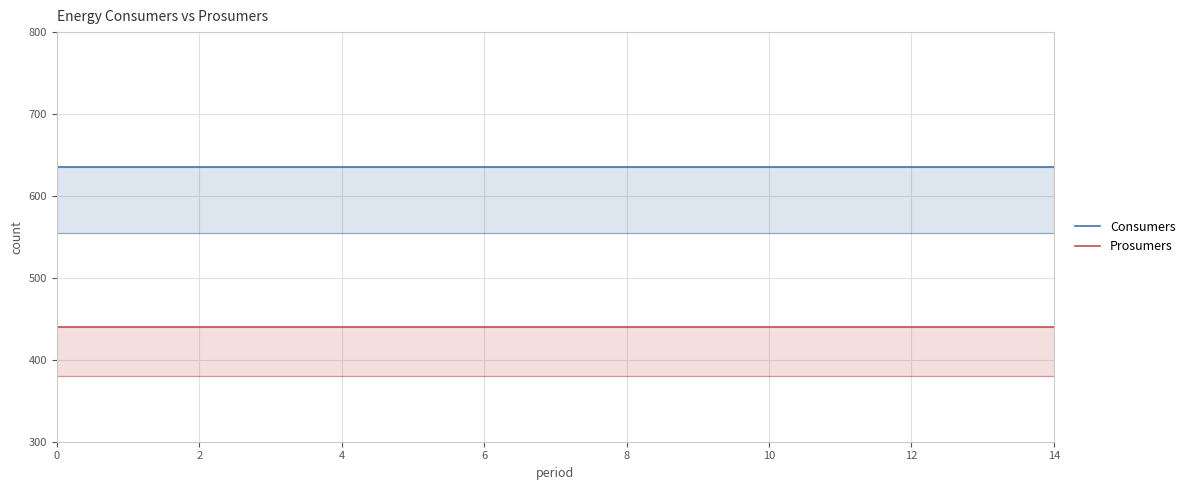

The Consumers series shows 635 at 0. True or false?

True